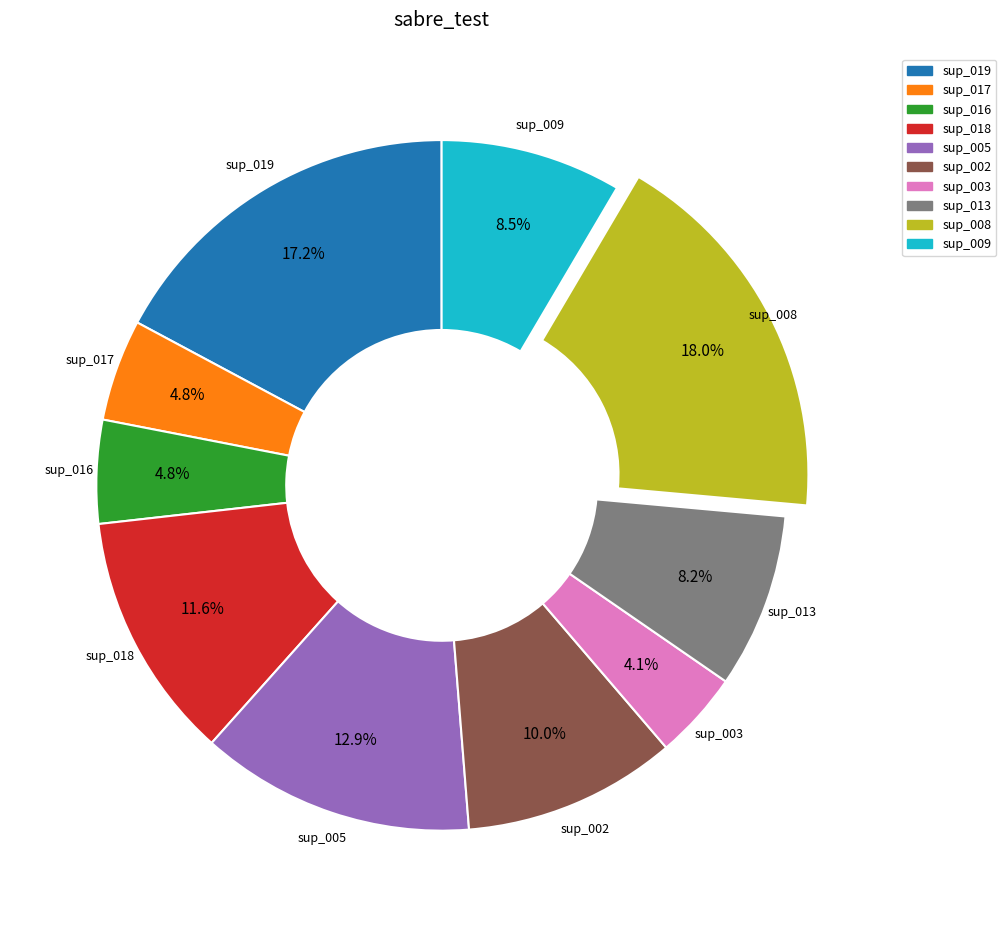

Which category has the biggest portion of the pie?

sup_008